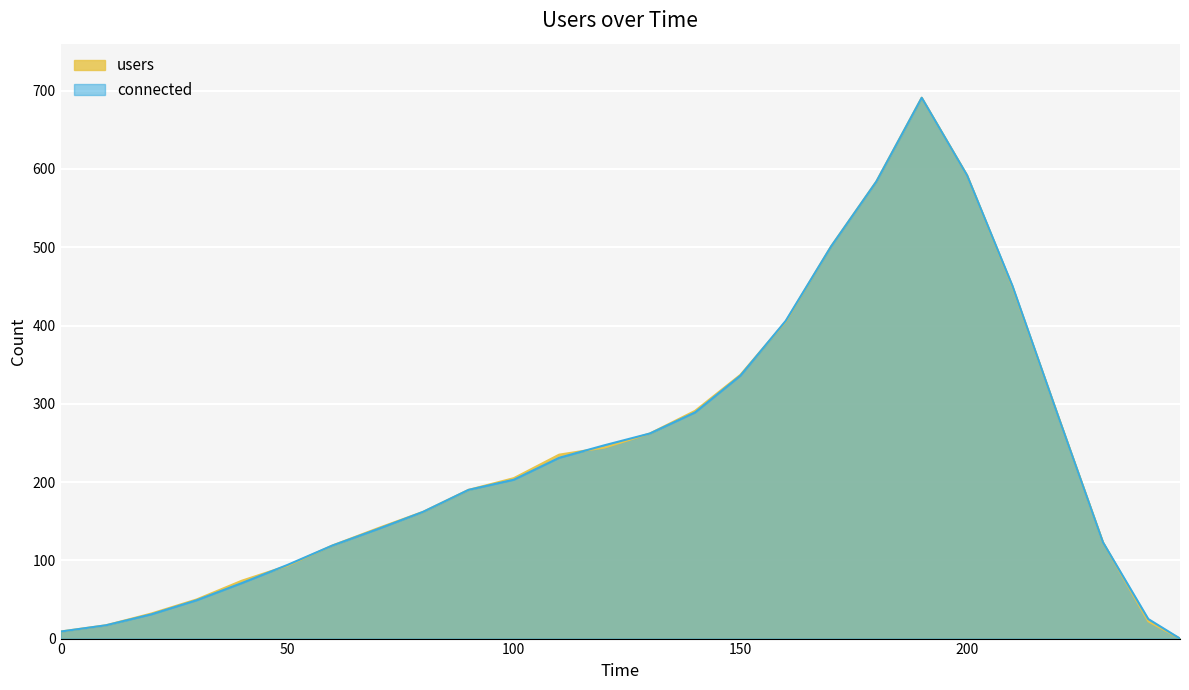

Which series ends up on top after the final intersection of users and connected?

connected